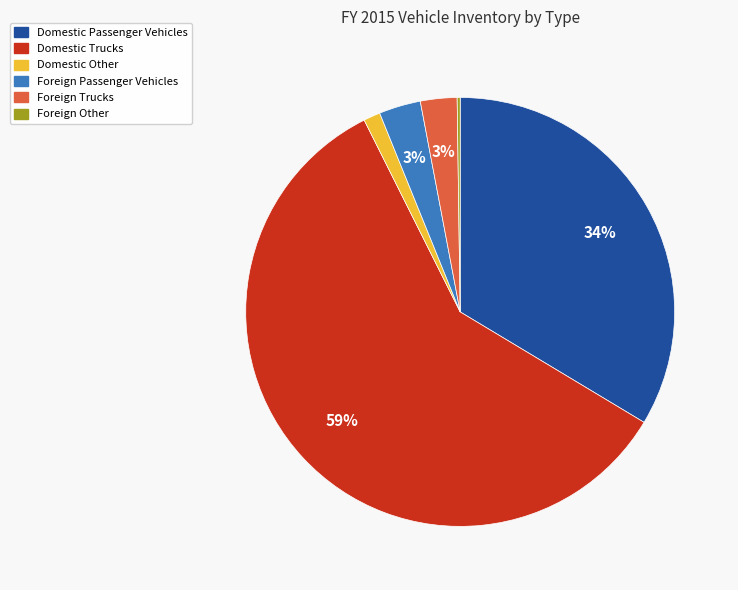

What is the majority slice?

Domestic Trucks